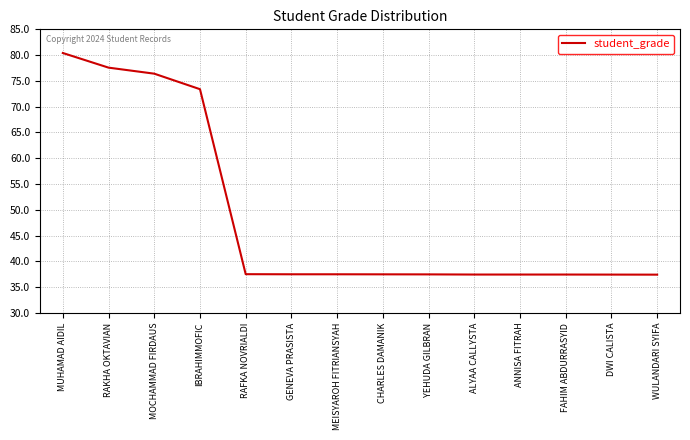

What is the difference between the maximum and minimum values?

43.0